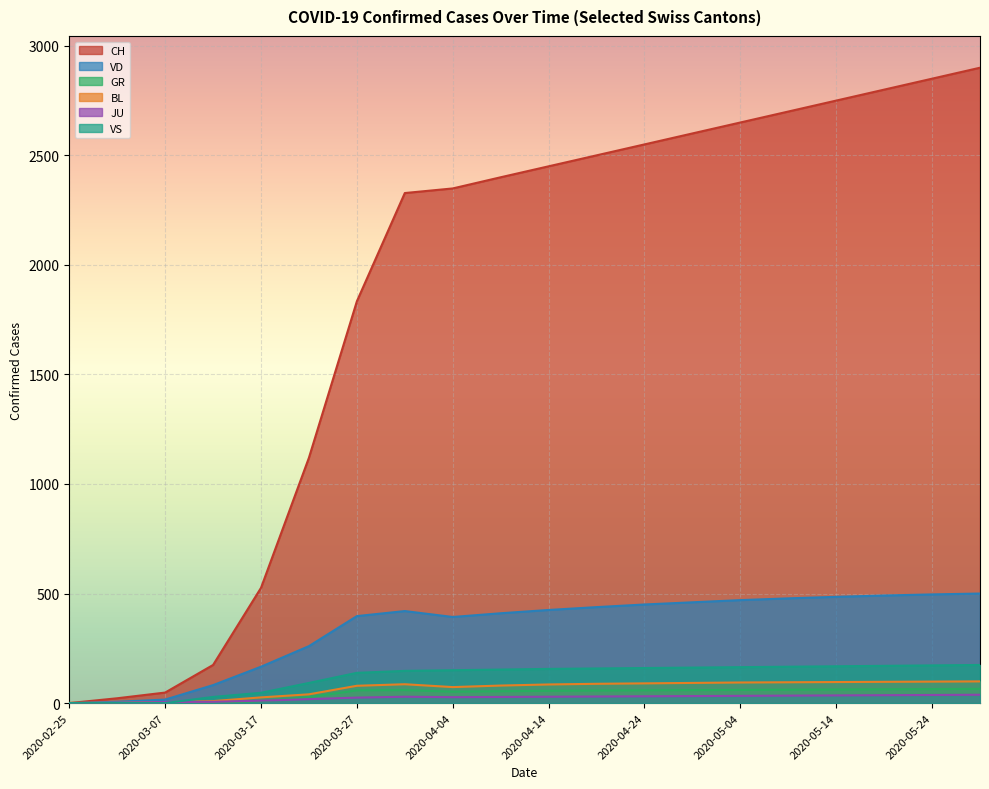

Is the value of CH at 2020-05-14 greater than the value of VD at 2020-03-17?

Yes